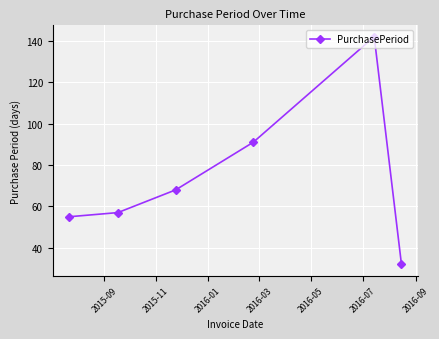

What is the average value?

74